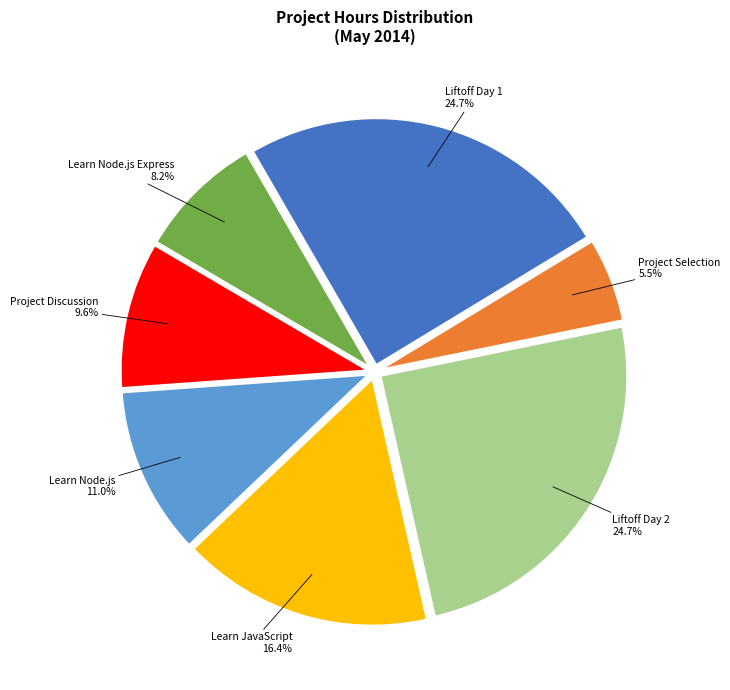

Does any single category account for the majority?

No